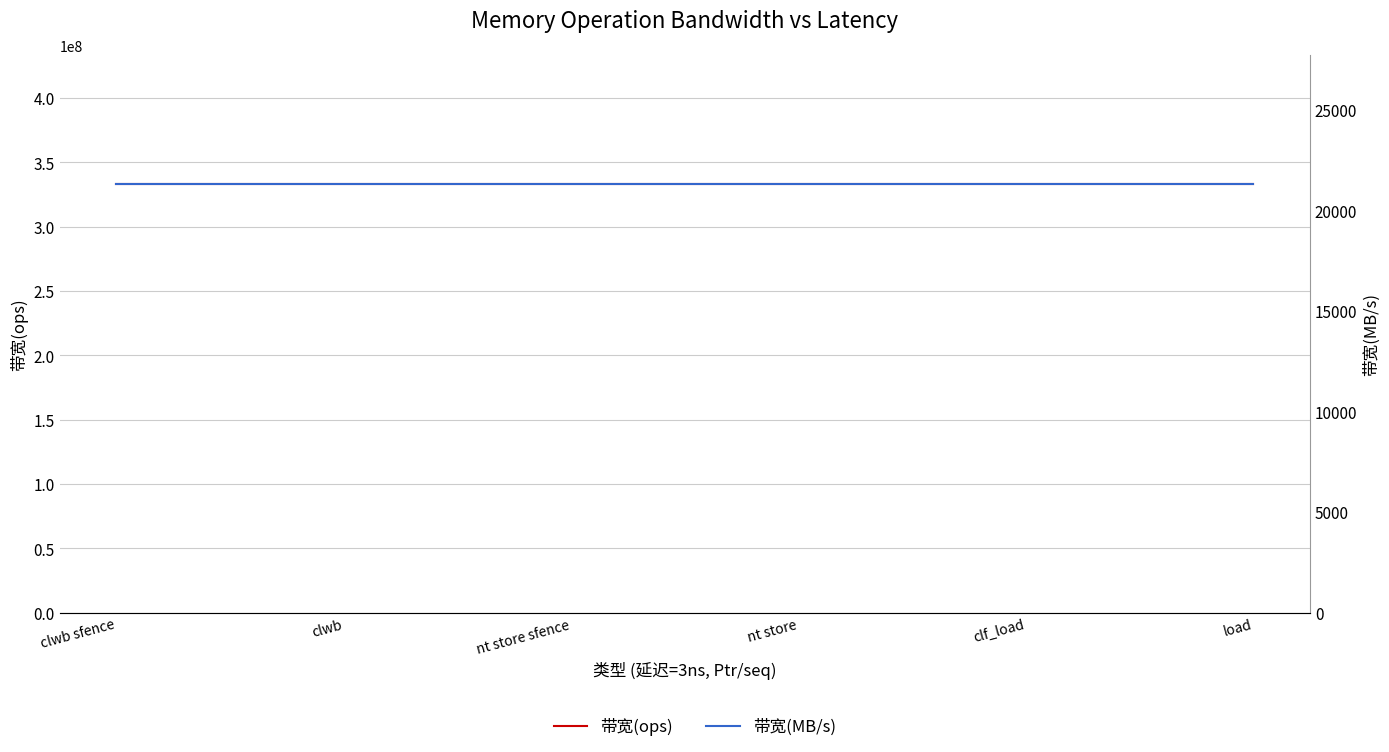

Count the number of categories in the chart.

6